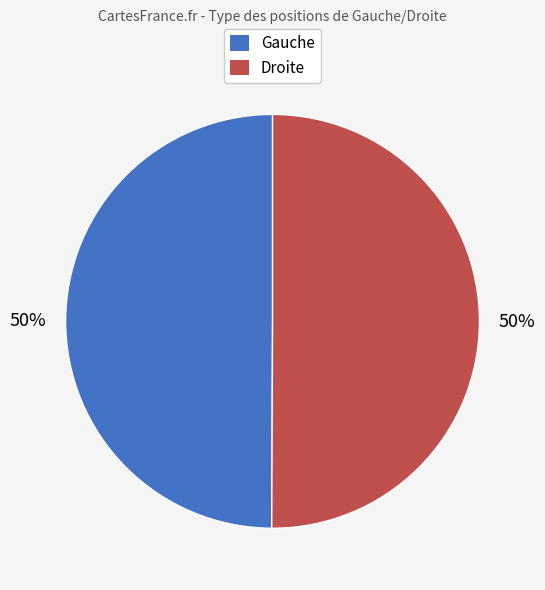

To the nearest percent, what is the average slice percentage?

50%